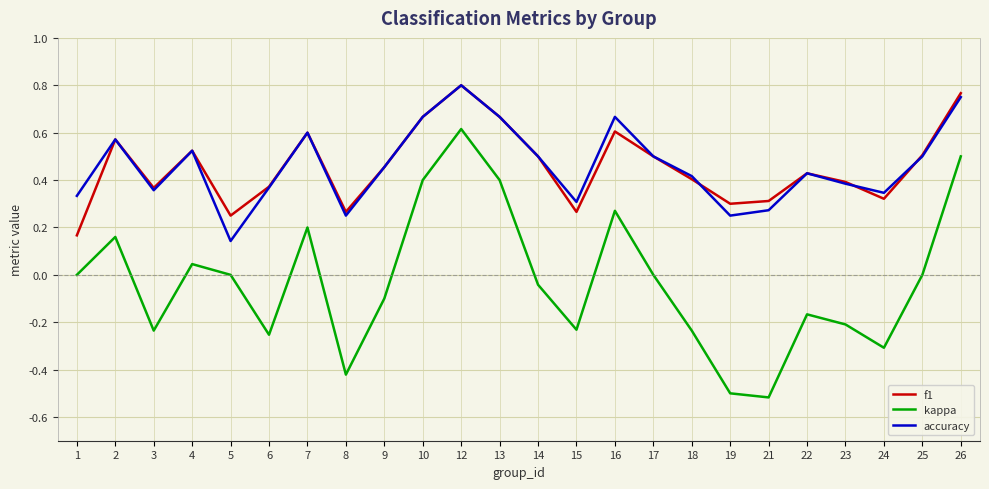

What is the total value across all series at 12?

2.2